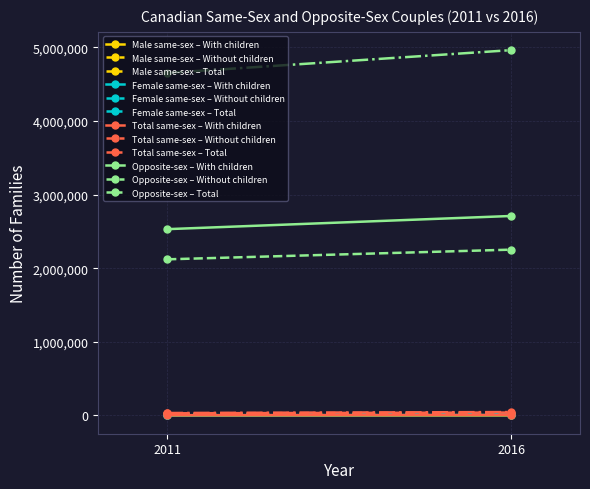

At which category does Total reach its first local peak?

Opposite-sex (2011)